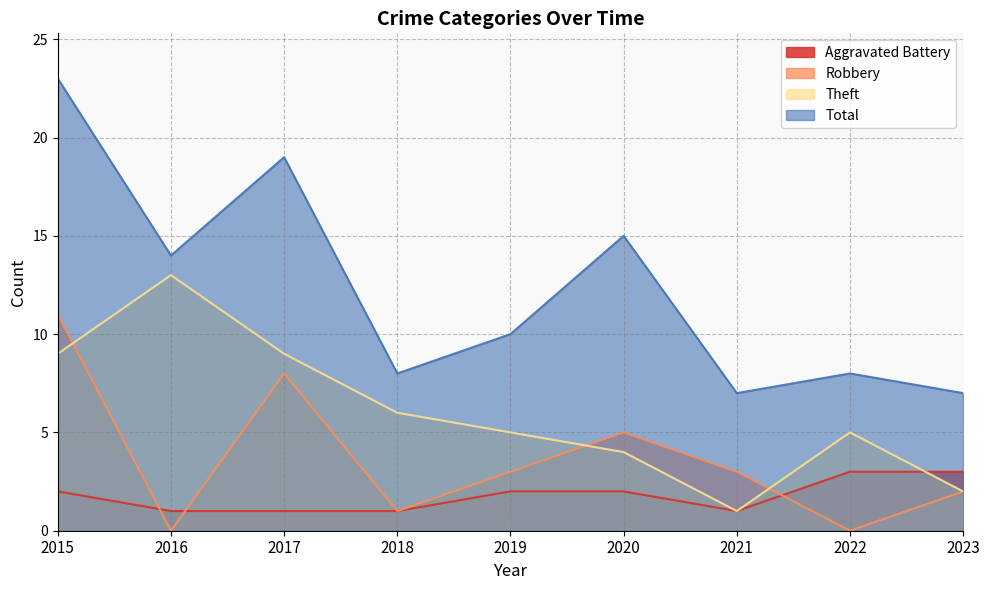

How many values in Robbery are above zero?

7